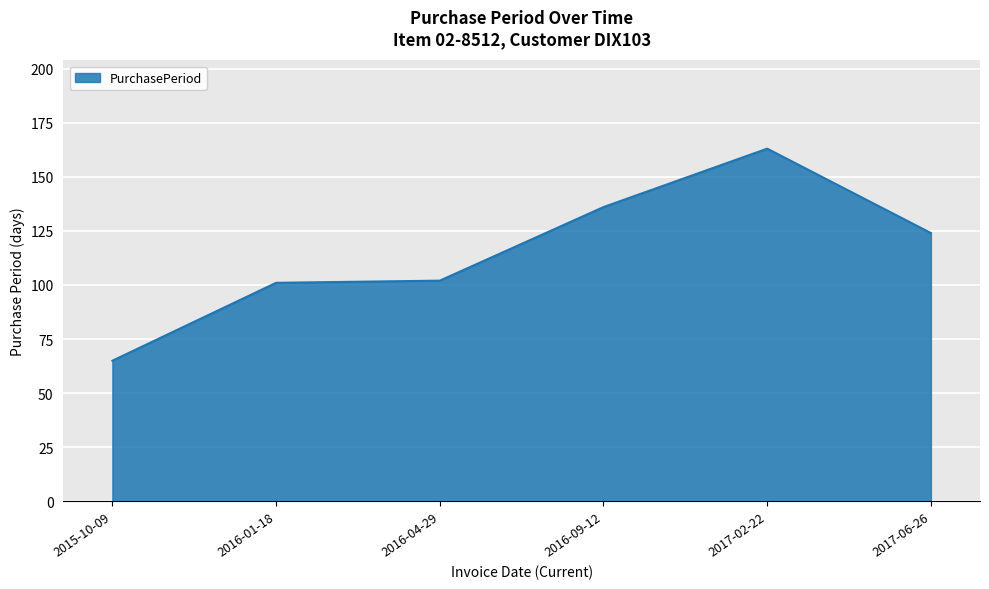

True or false: the data shows 102 at 2016-04-29.

True